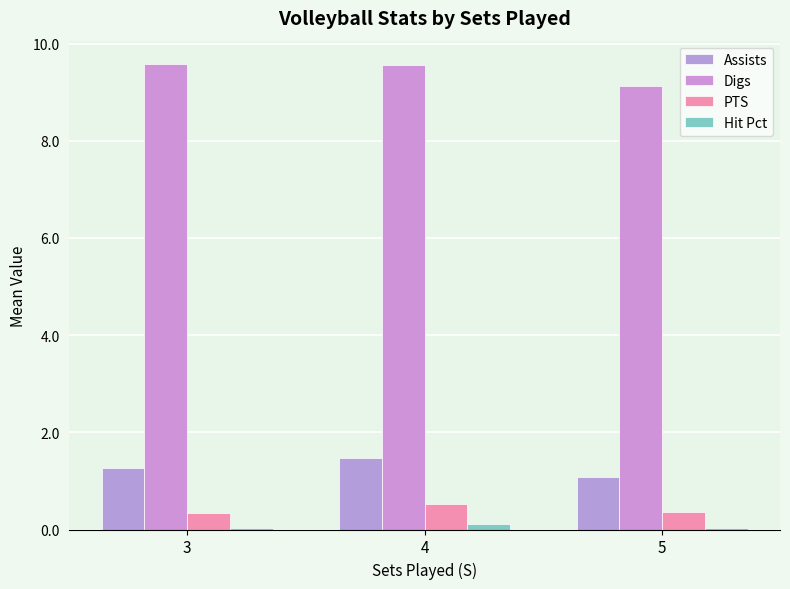

Reading left to right, transcribe all the data shown in this chart.

Assists: 3=1.3	4=1.5	5=1.1
Digs: 3=9.6	4=9.6	5=9.1
PTS: 3=0.3	4=0.5	5=0.4
Hit Pct: 3=0.0	4=0.1	5=0.0